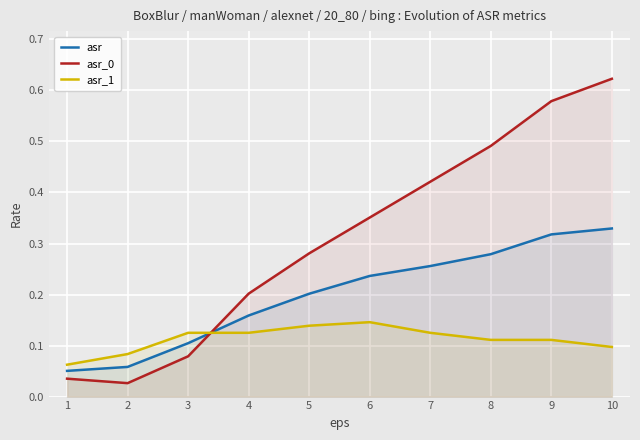

Rank the categories by asr_1 value from lowest to highest.

1, 2, 10, 8, 9, 3, 4, 7, 5, 6